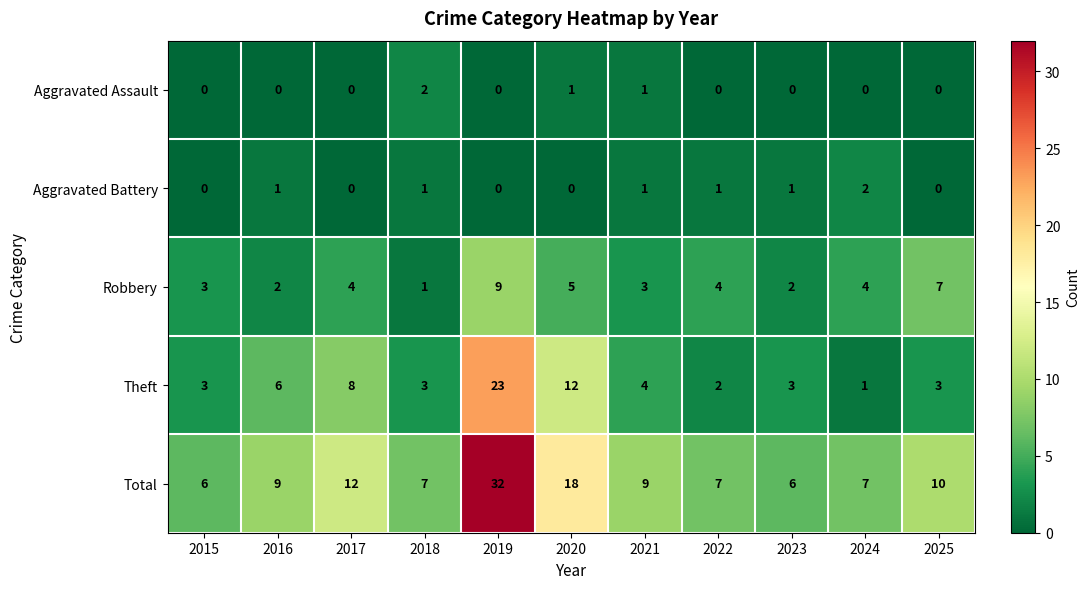

What is the greatest value displayed?

32